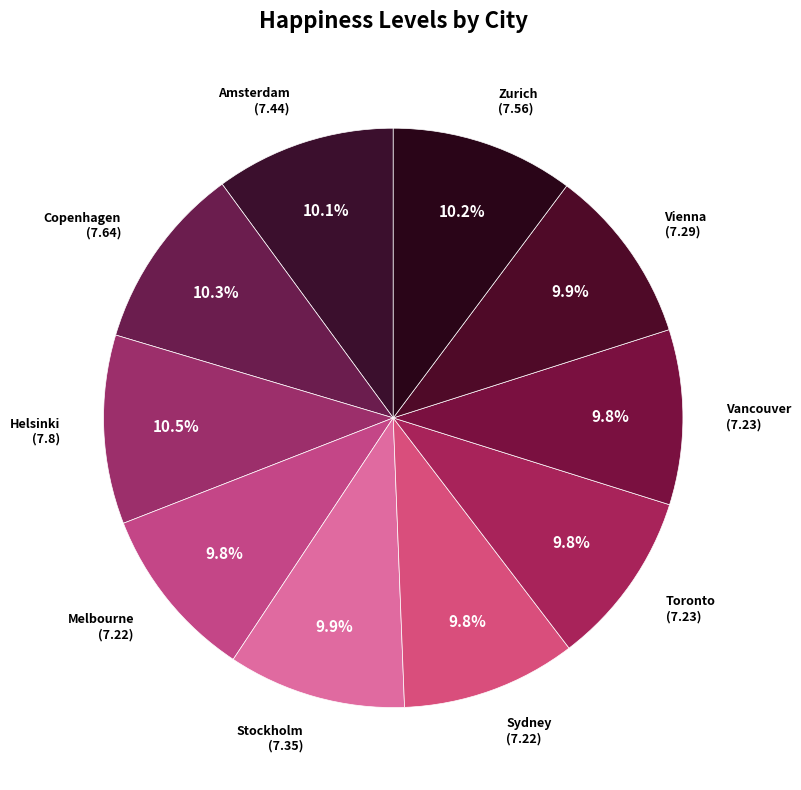

Rank the categories by value from lowest to highest.

Melbourne, Sydney, Toronto, Vancouver, Vienna, Stockholm, Amsterdam, Zurich, Copenhagen, Helsinki